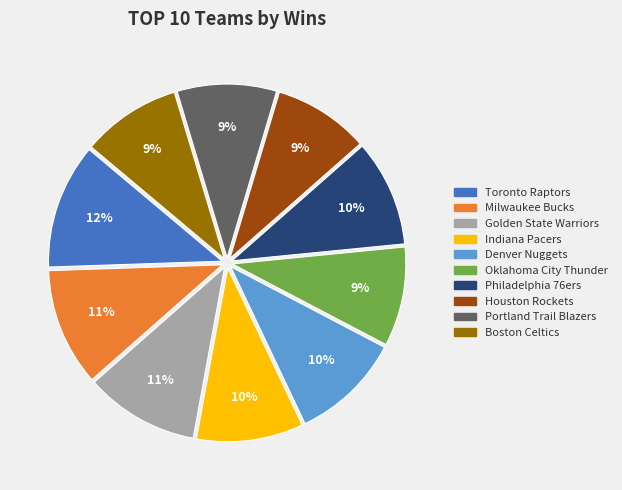

Does any single category account for the majority?

No